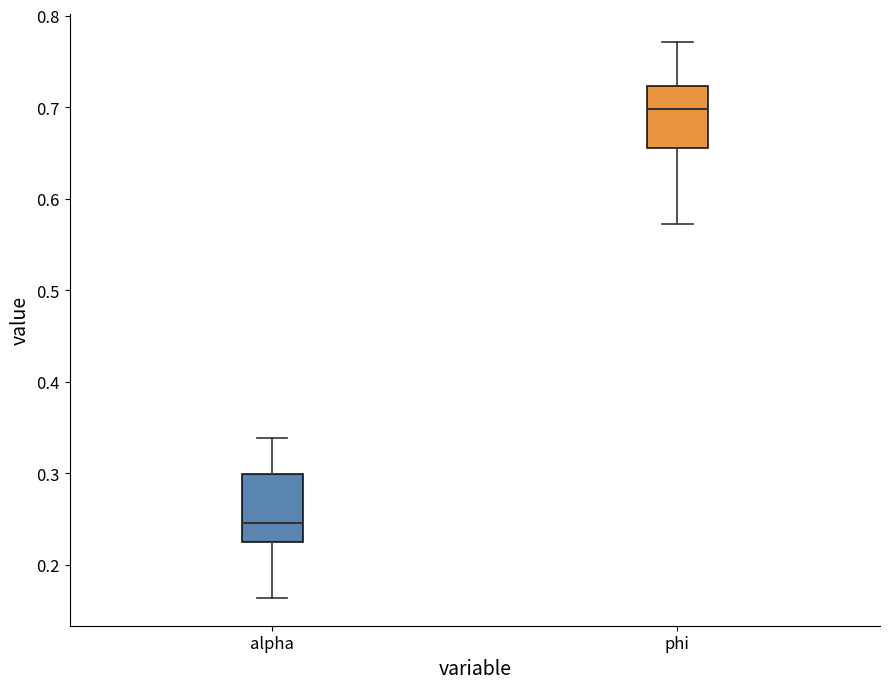

Which box has the lowest median line?

alpha